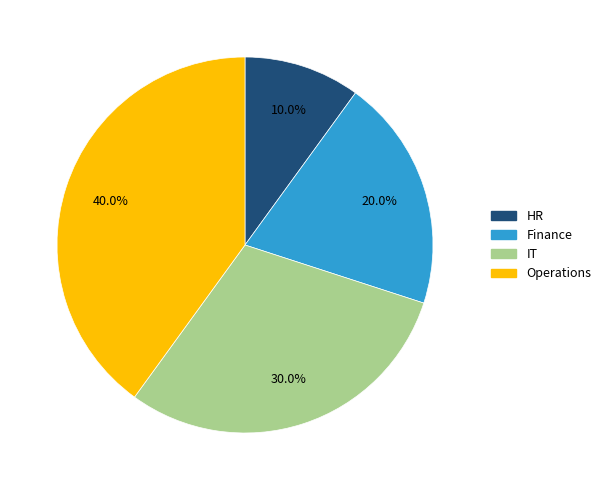

How much of the chart is everything except IT?

70.0%